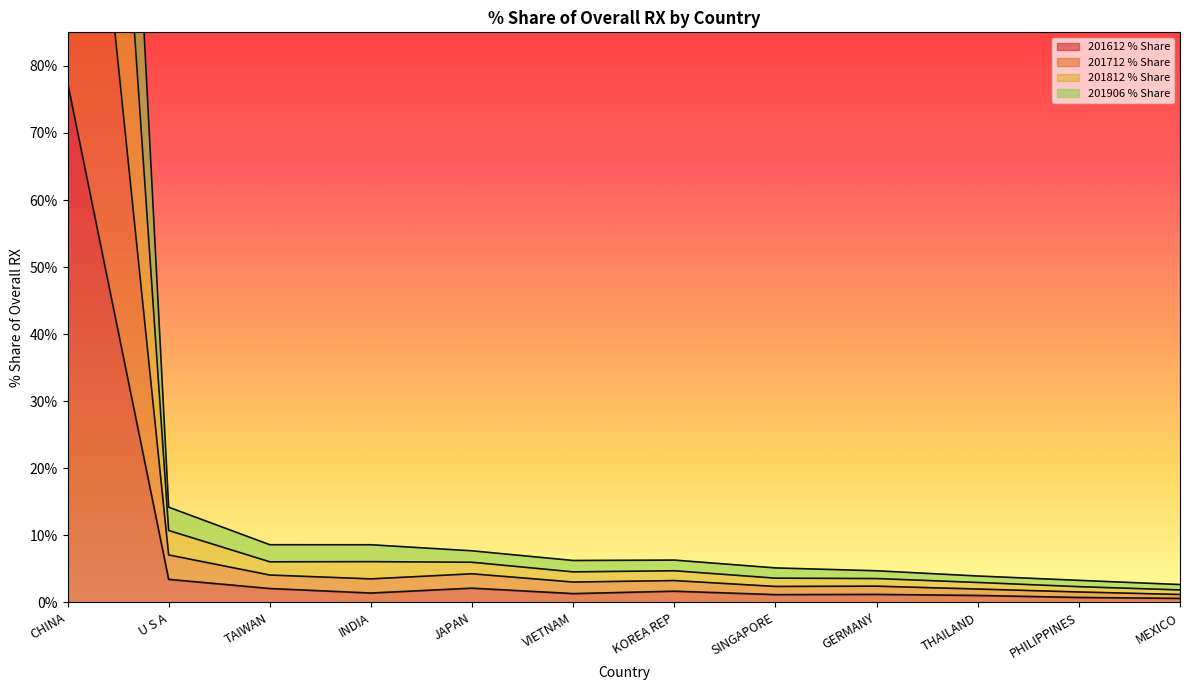

At which label does 201612 % Share reach its peak?

CHINA